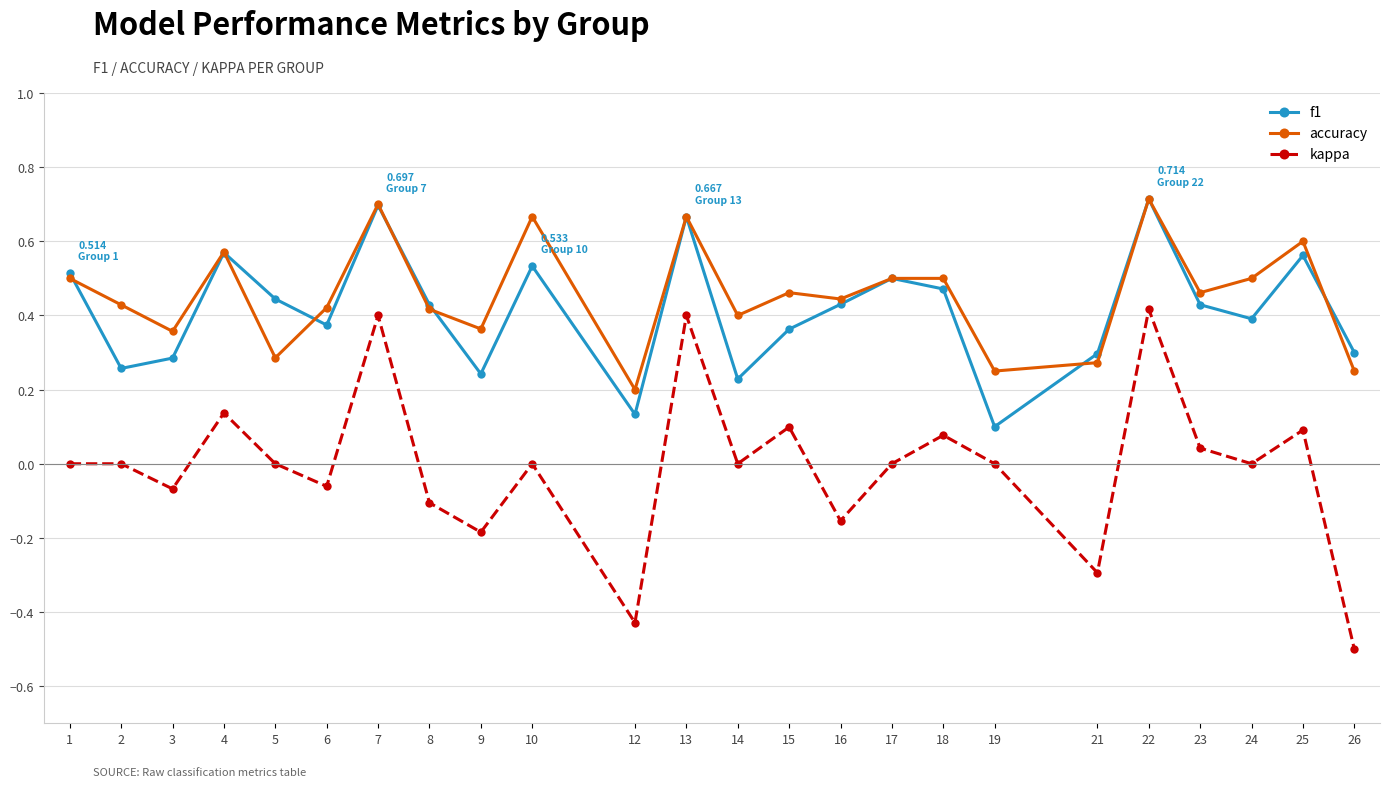

True or false: kappa and f1 cross at least once.

False